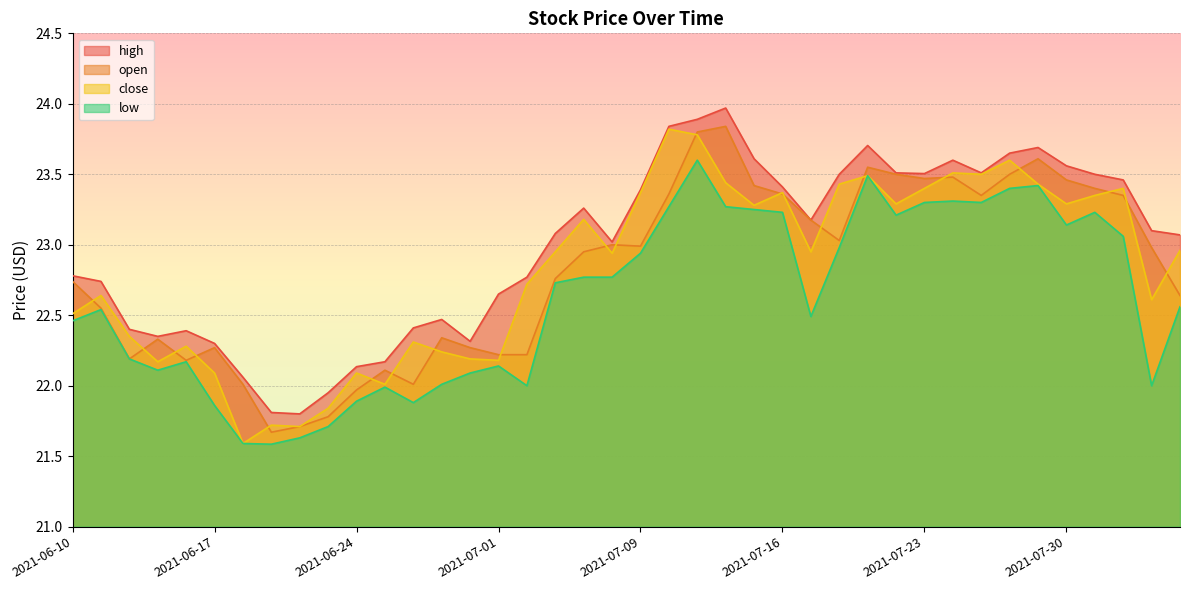

At which label does low first exceed 22?

2021-06-10